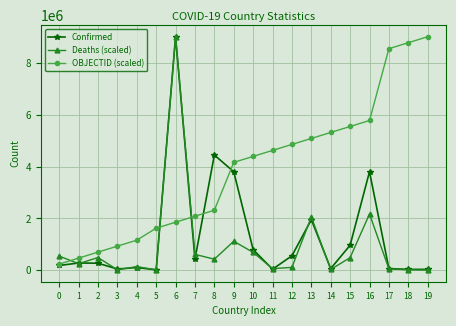

At which label does Deaths (scaled) reach its peak?

6